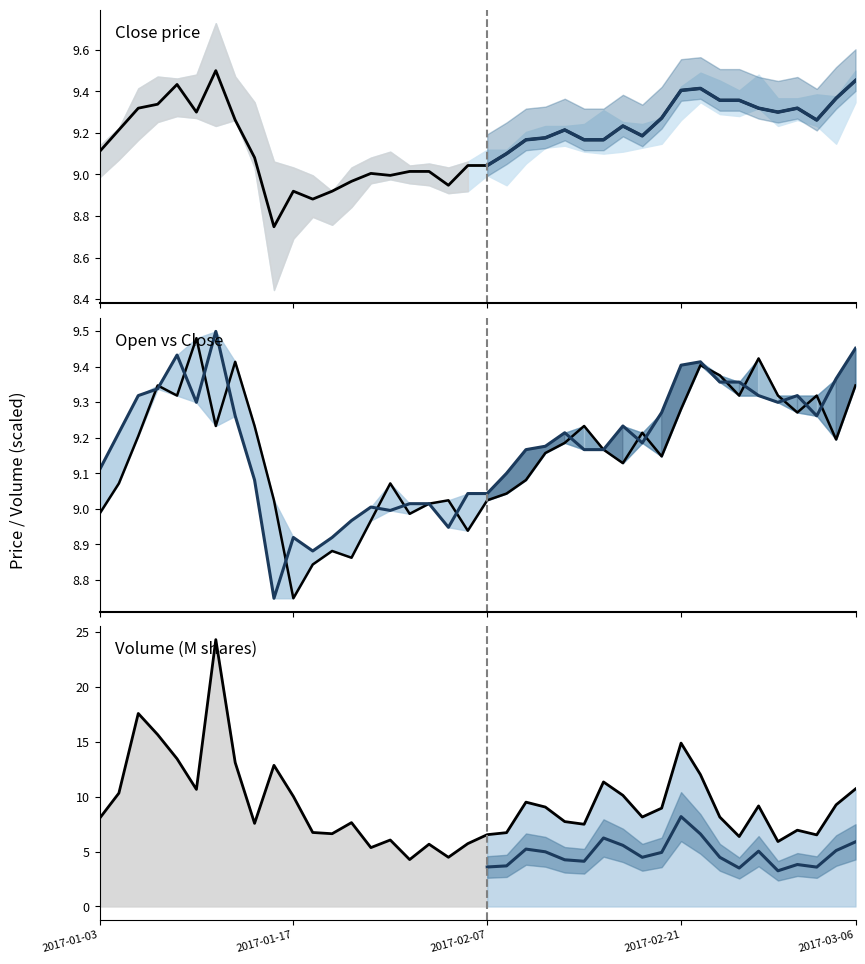

What is the sum of all close values?

367.3